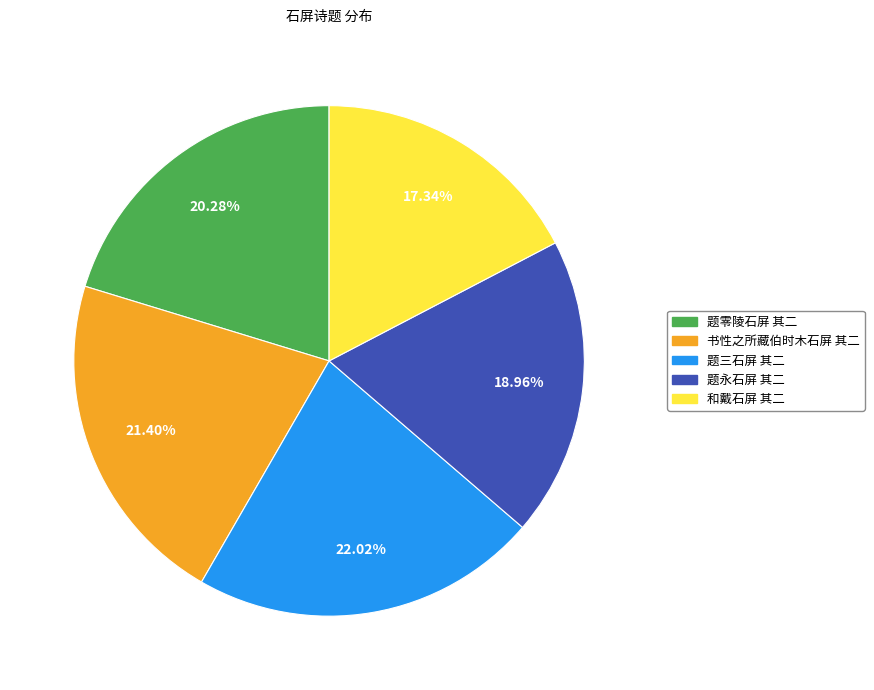

Which has a higher value, 题永石屏 其二 or 题三石屏 其二?

题三石屏 其二